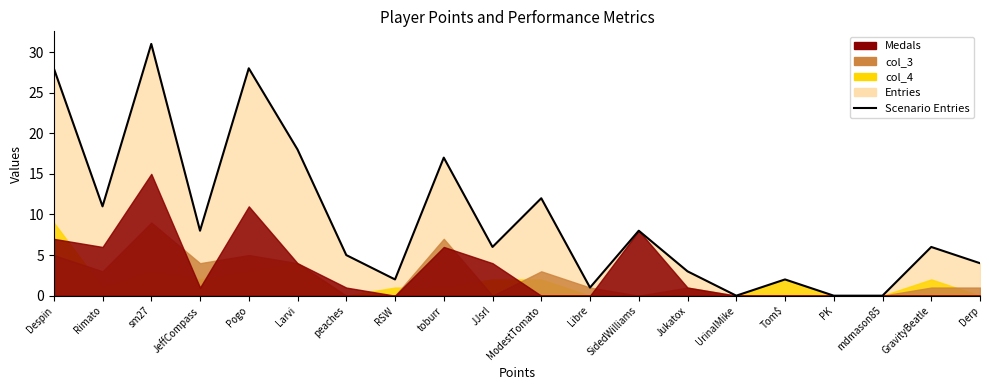

The chart shows a value of 0 at Libre. True or false?

False